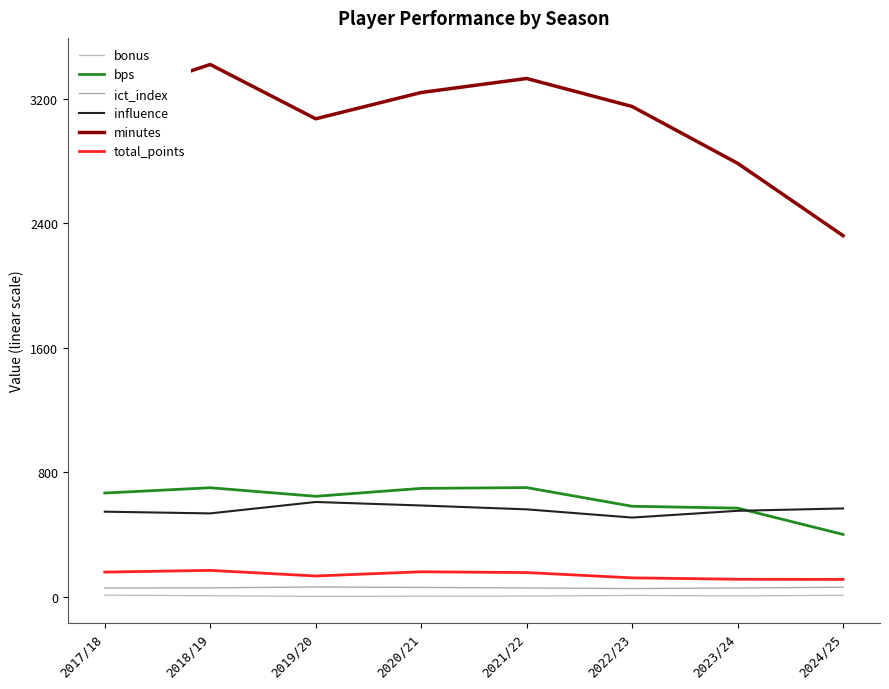

Is the value of bonus at 2024/25 greater than the value of ict_index at 2023/24?

No